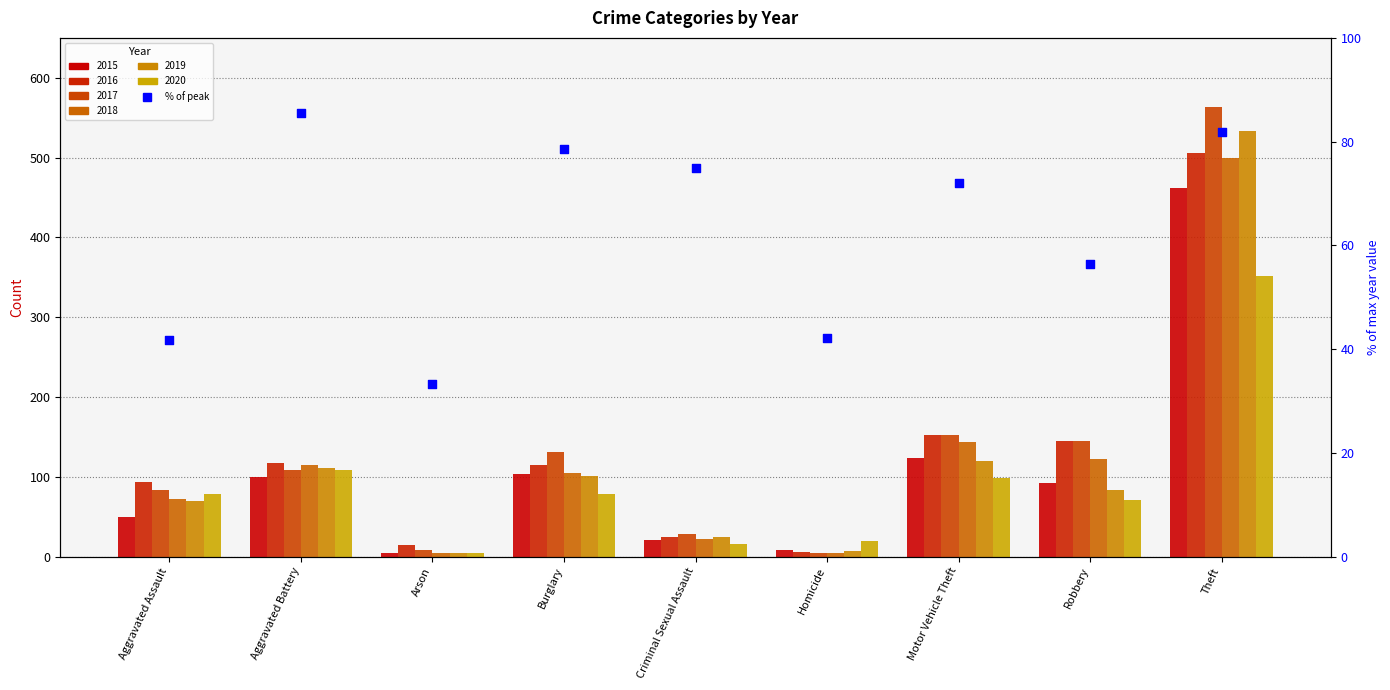

Approximately how many times larger is the value at Motor Vehicle Theft compared to Theft?

0.9